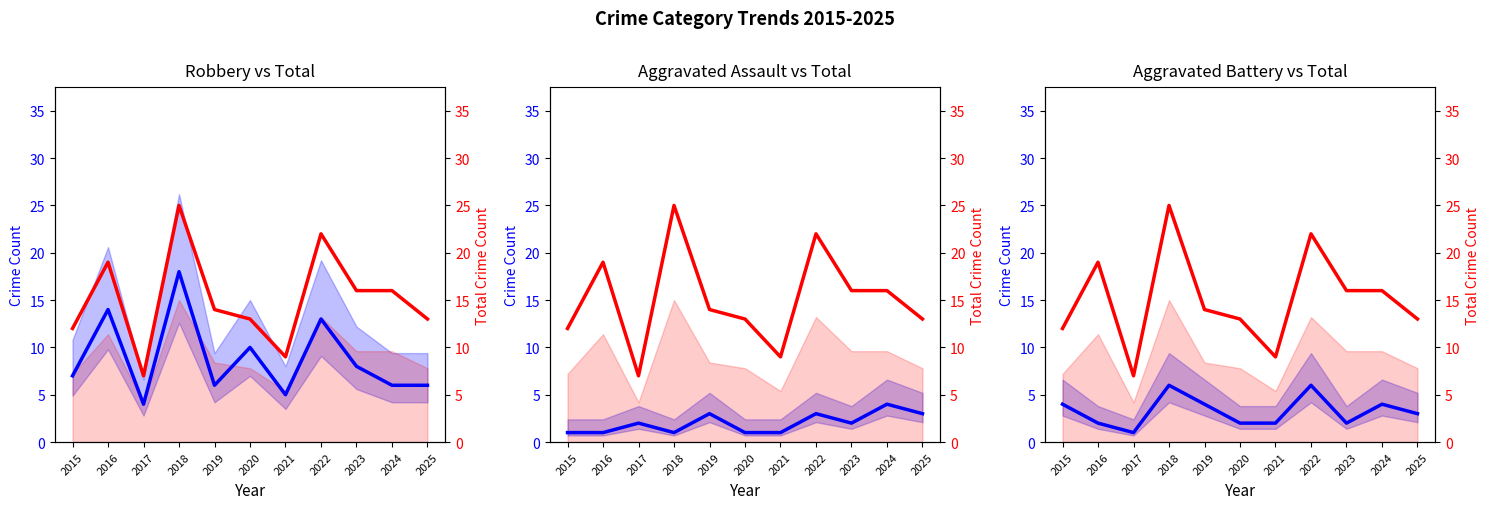

Reading left to right, extract all data points from this chart.

Robbery: 2015=7	2016=14	2017=4	2018=18	2019=6	2020=10	2021=5	2022=13	2023=8	2024=6	2025=6
Total: 2015=12	2016=19	2017=7	2018=25	2019=14	2020=13	2021=9	2022=22	2023=16	2024=16	2025=13
Aggravated Assault: 2015=1	2016=1	2017=2	2018=1	2019=3	2020=1	2021=1	2022=3	2023=2	2024=4	2025=3
Aggravated Battery: 2015=4	2016=2	2017=1	2018=6	2019=4	2020=2	2021=2	2022=6	2023=2	2024=4	2025=3